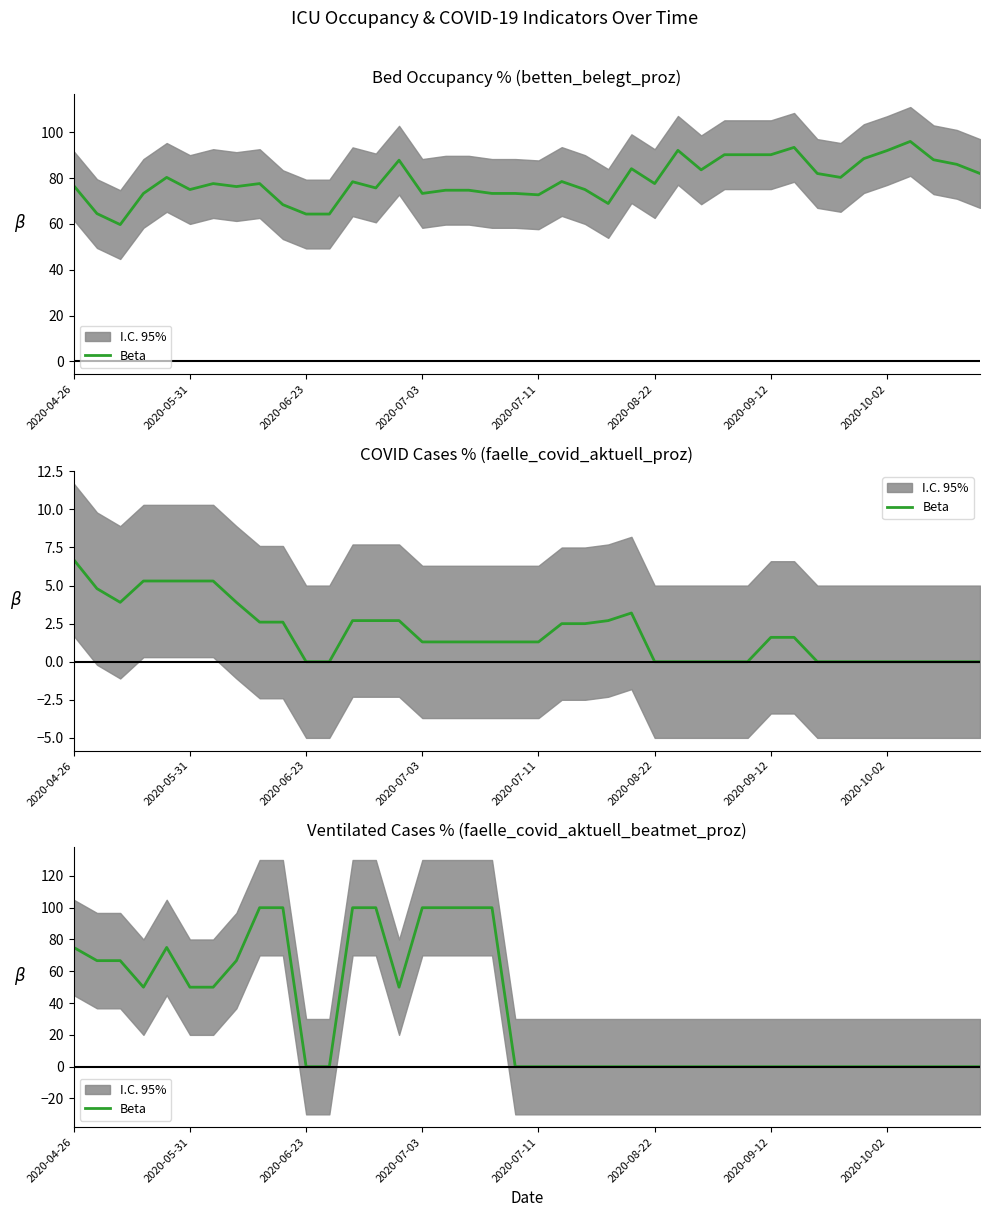

What is the difference between the second highest and minimum values?

100.0